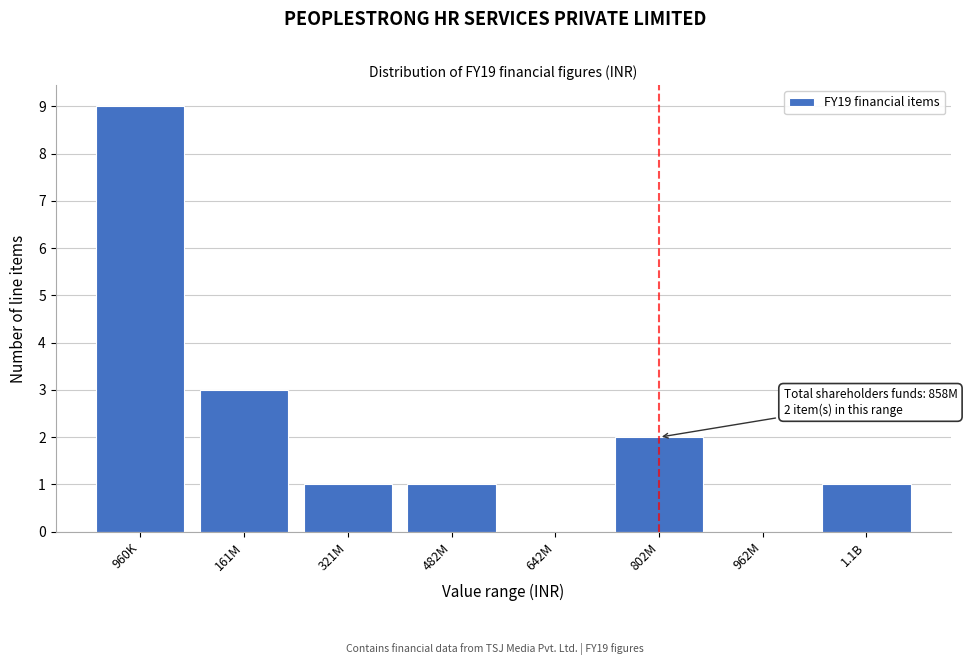

Reading left to right, extract all data points from this chart.

960K=9	161M=3	321M=1	482M=1	642M=0	802M=2	962M=0	1.1B=1